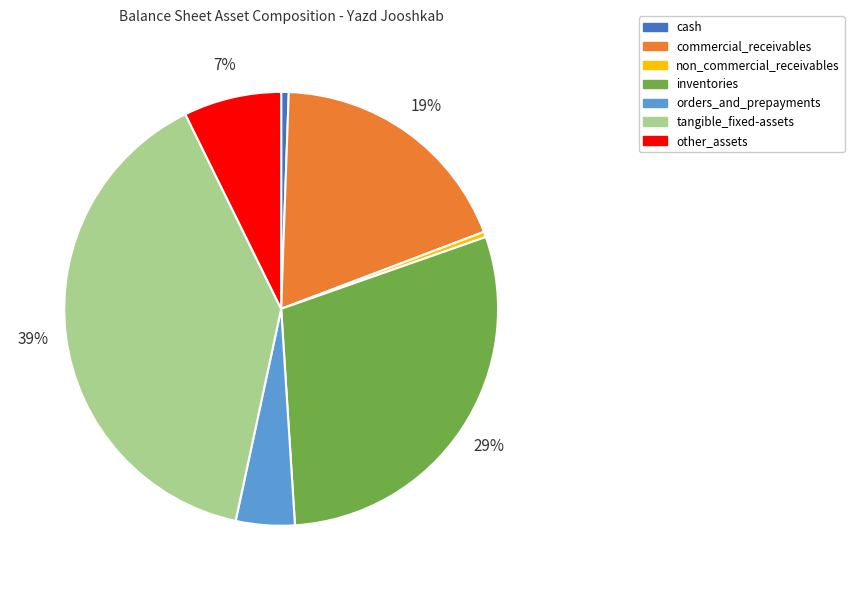

Is there a majority slice in this chart?

No